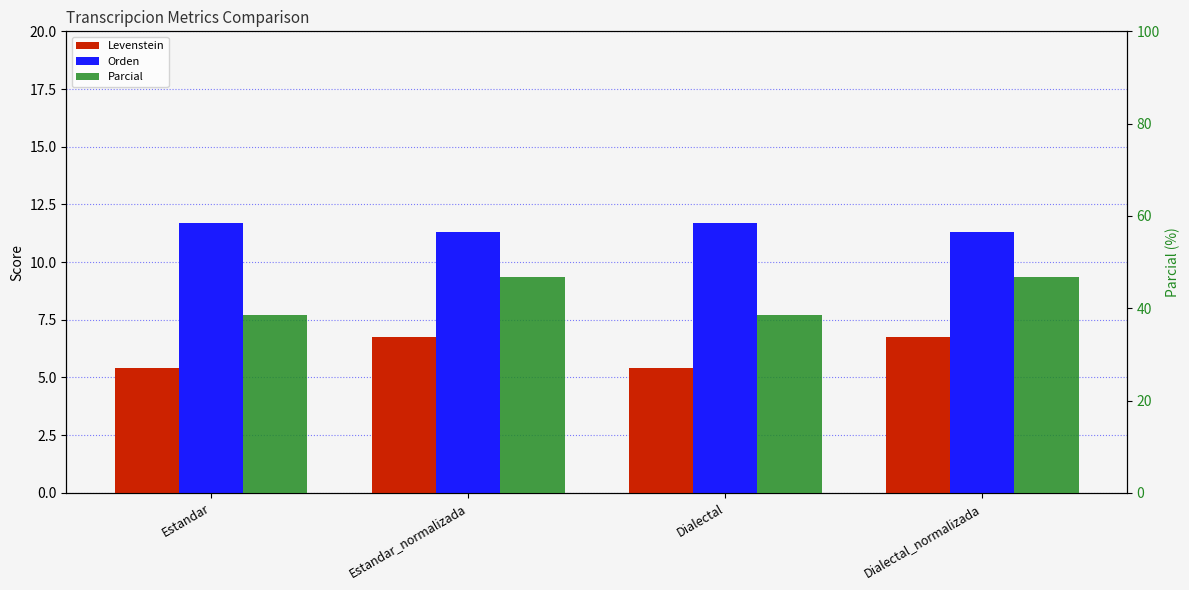

At which label is Parcial closest to 42?

Estandar